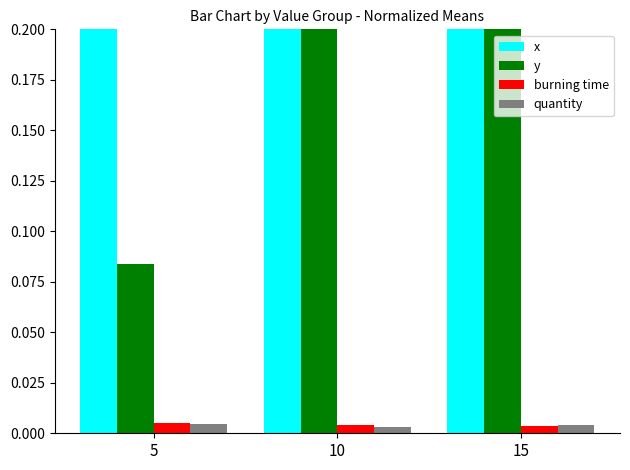

Rank the series by their maximum value, from lowest to highest.

quantity, burning time, y, x